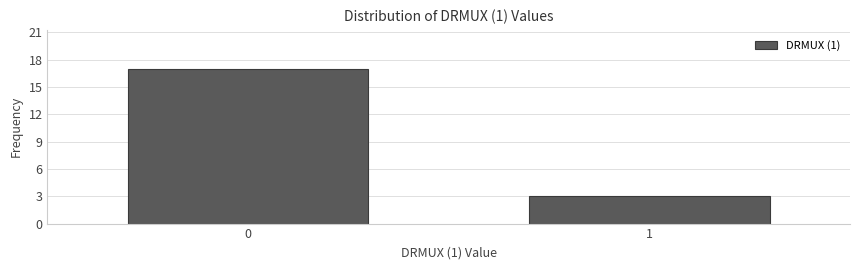

Reading right to left, extract all data points from this chart.

3	17